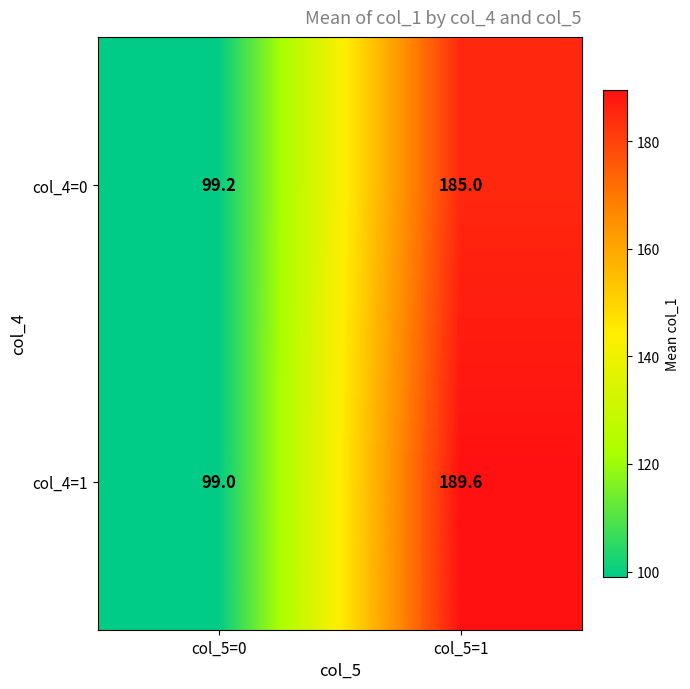

Between col_5=0 and col_5=1, which series saw the biggest shift?

col_4=1